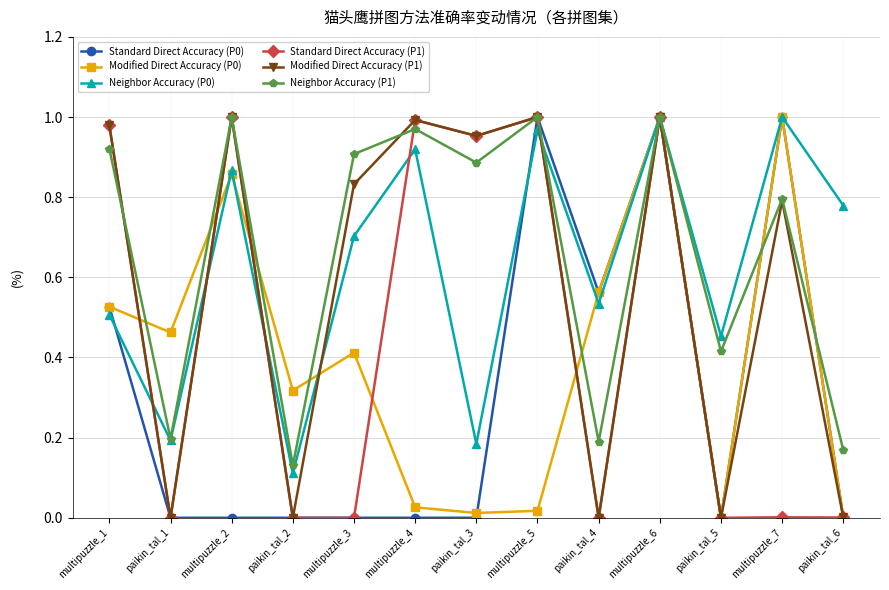

At which category is the sum across all series the highest?

multipuzzle_6